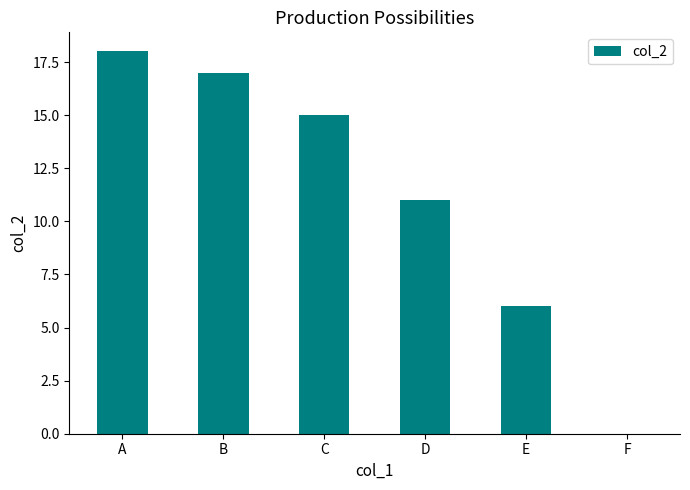

Reading right to left, what are all the values shown in this chart?

0	6	11	15	17	18